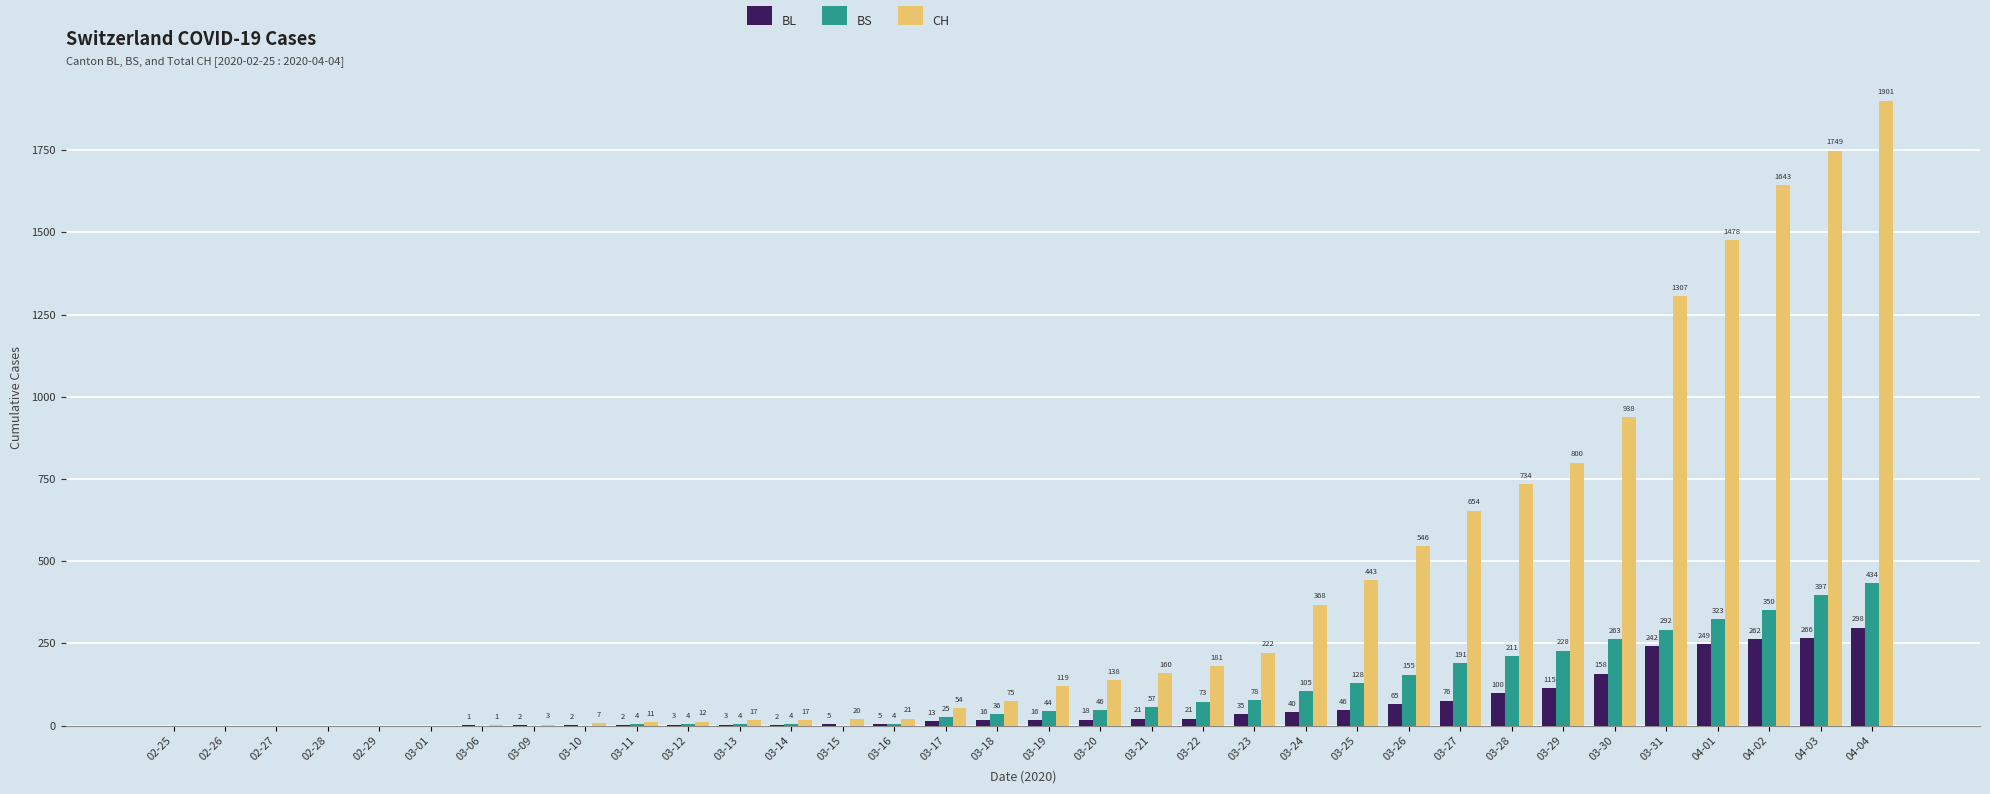

At which category is the sum across all series the highest?

04-04